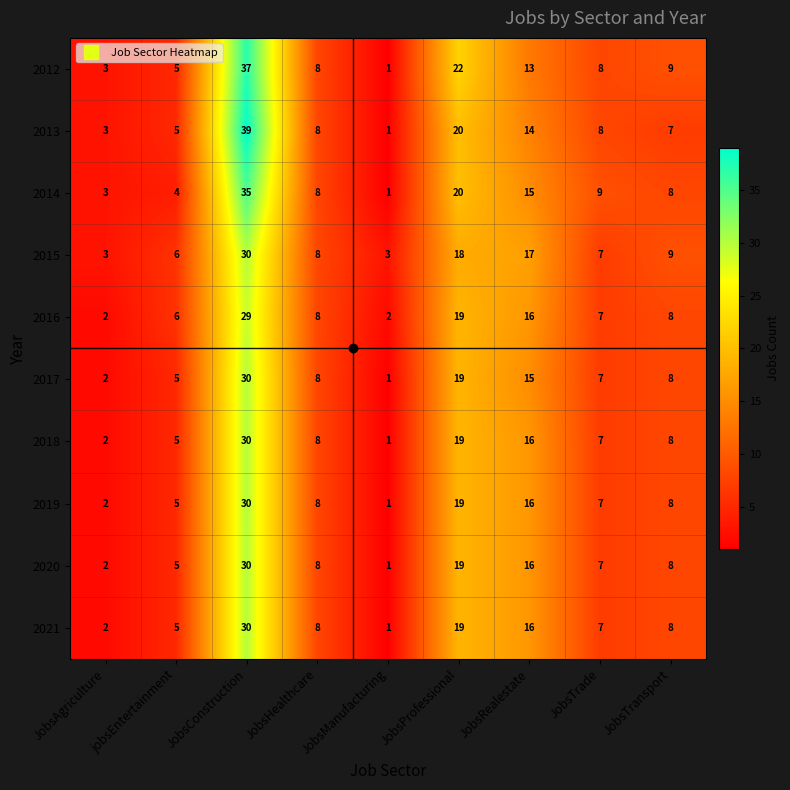

Which series has the largest total across all categories?

2012